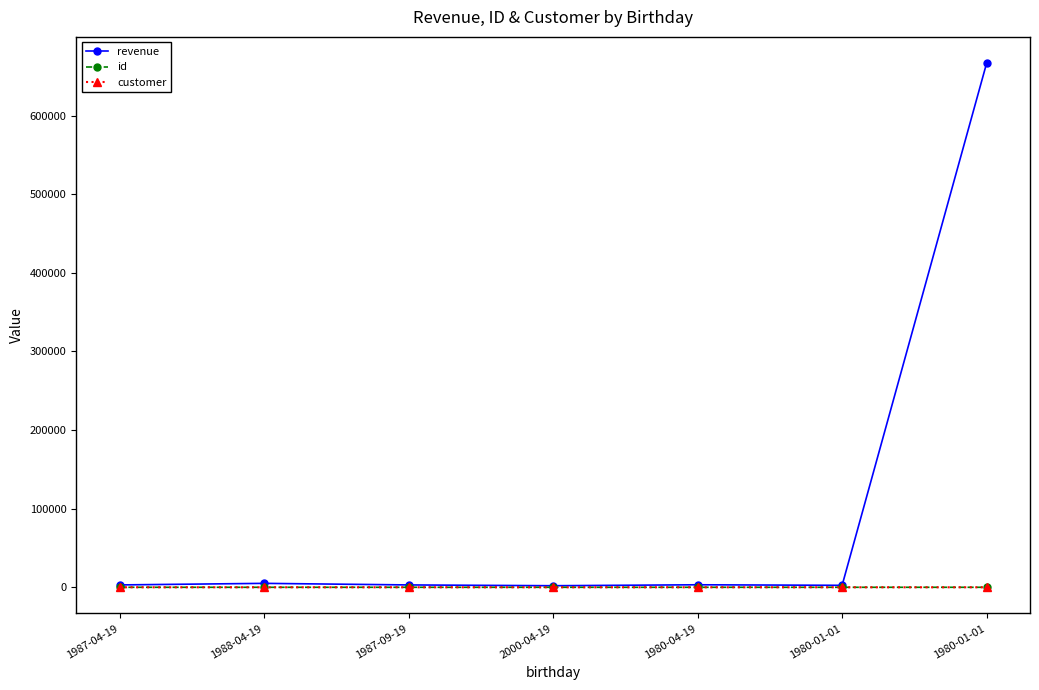

Reading left to right, extract all data points from this chart.

revenue: 3000	5000	3000	2000	3200	2500	666666
id: 1	2	3	4	5	6	6
customer: 0	0	1	1	0	1	1